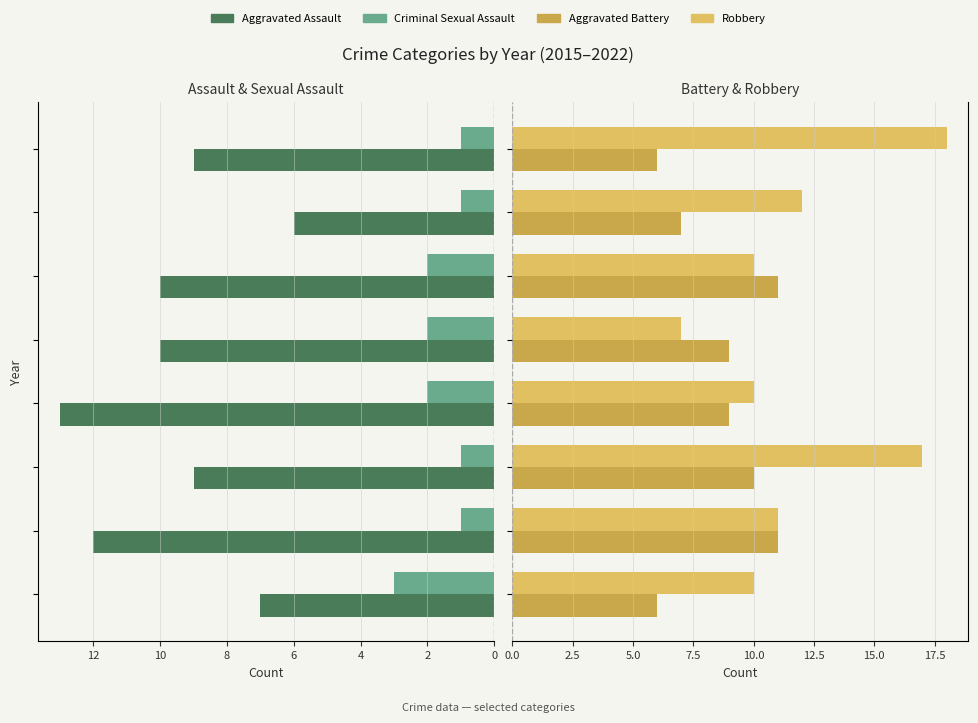

The Aggravated Battery series shows 10 at 12. True or false?

False